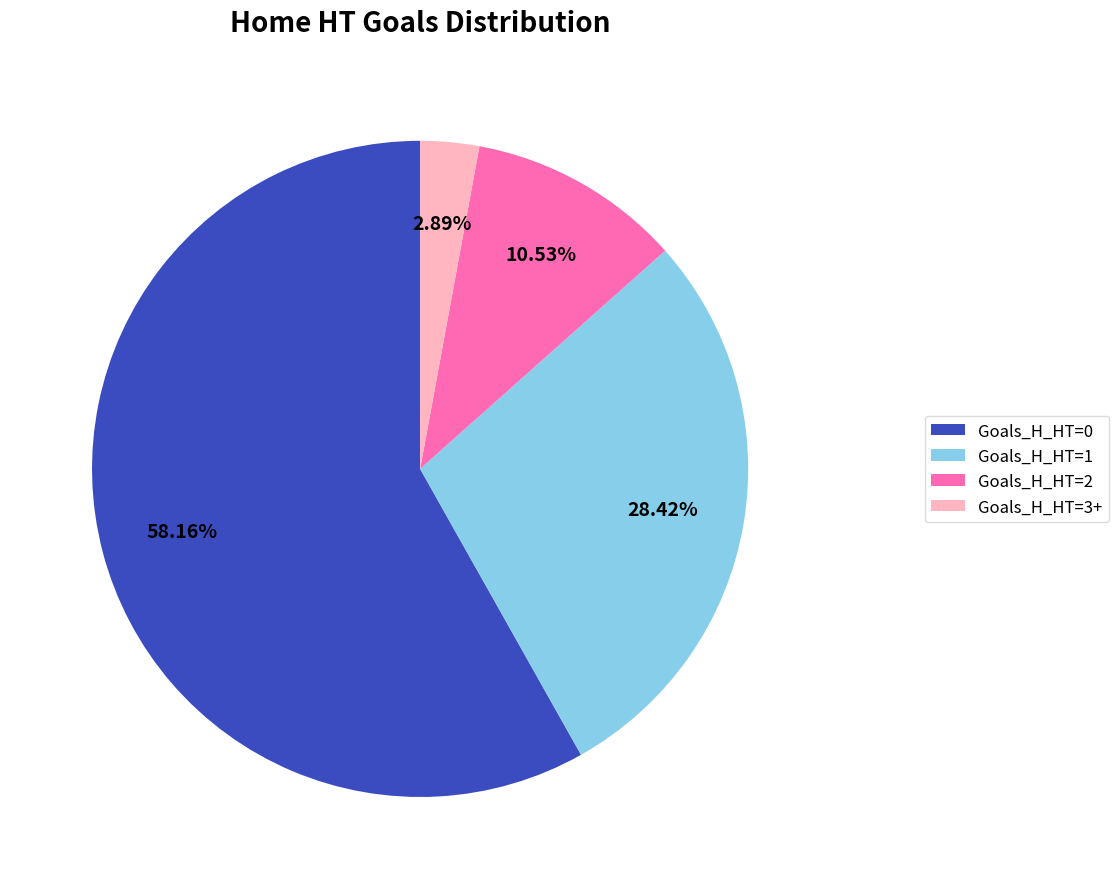

What portion of the pie excludes Goals_H_HT=3+?

97.1%